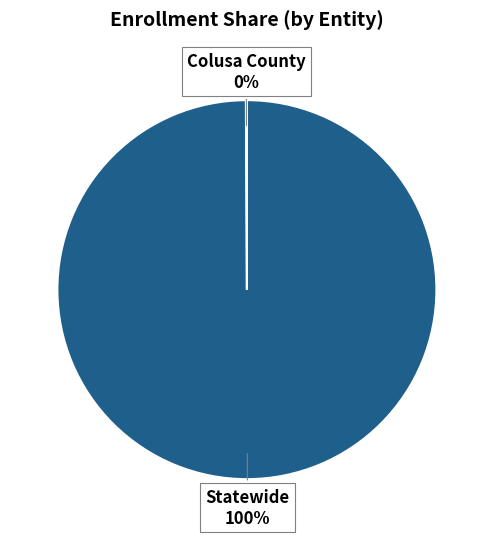

What is the largest slice in the pie chart?

Statewide